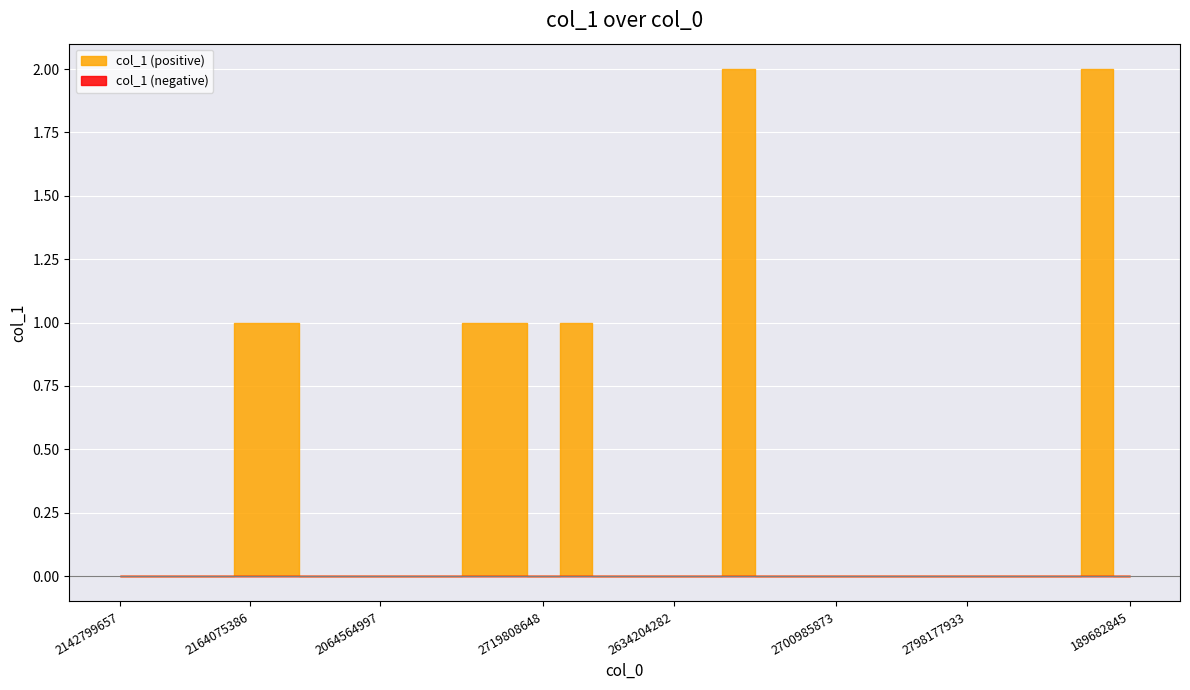

Between 2691197183 and 2719808648, which is larger?

2691197183